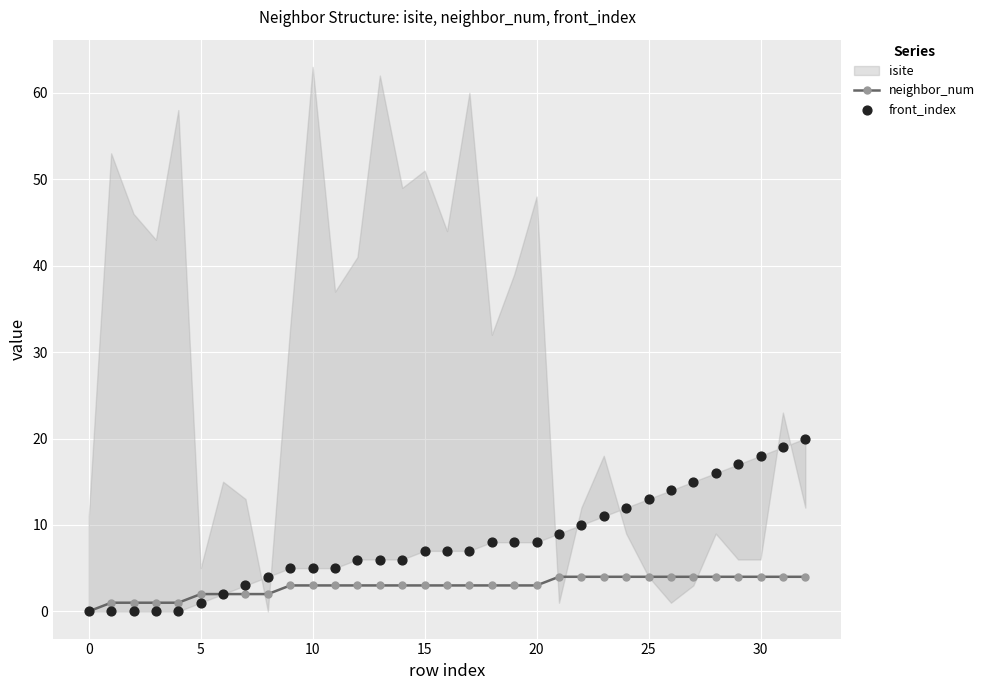

What is the highest value of the neighbor_num series?

4